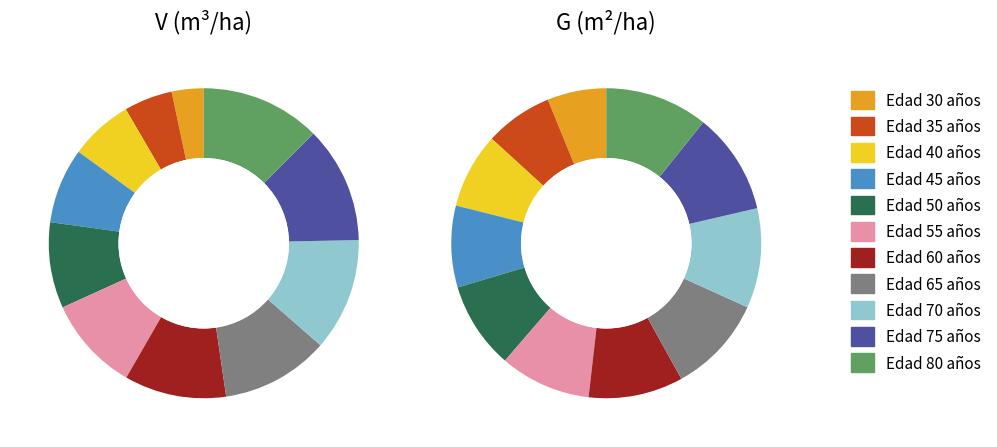

How many segments does this pie chart have?

11